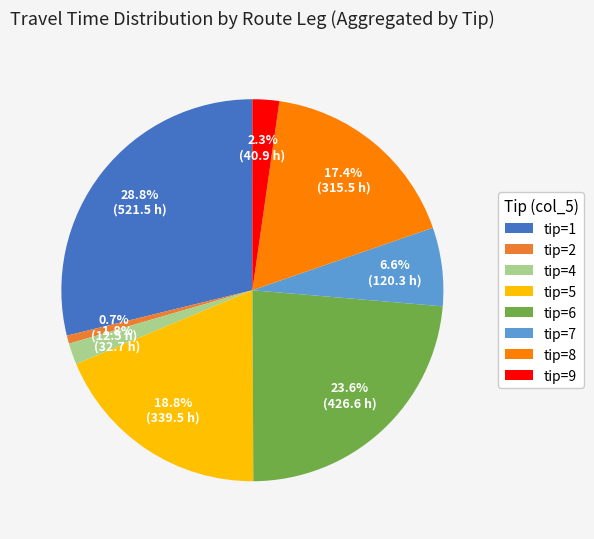

What is the smallest slice in the pie chart?

tip=2